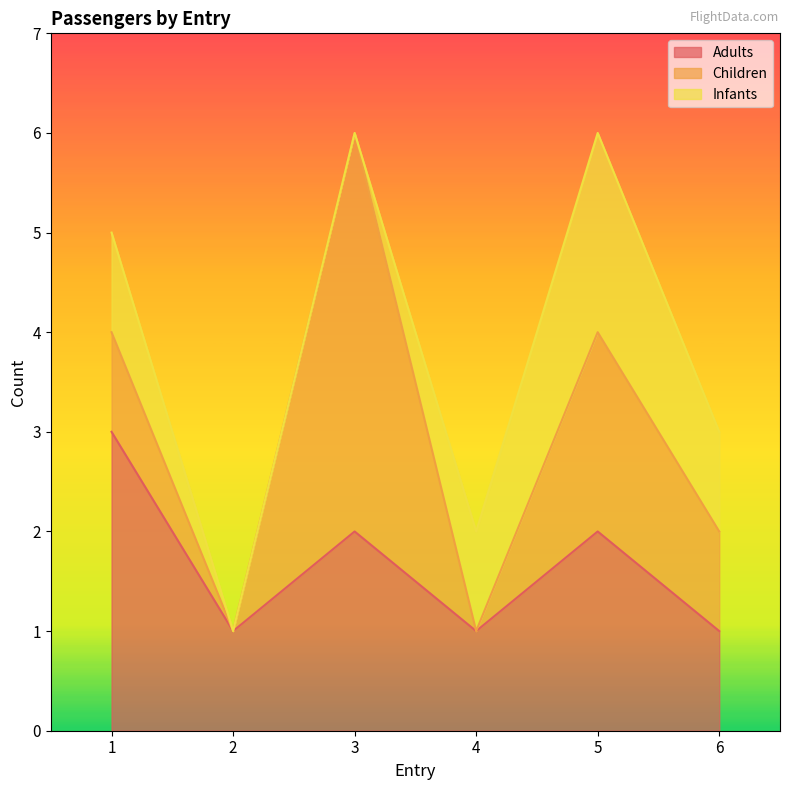

True or false: Adults and Infants cross at least once.

False